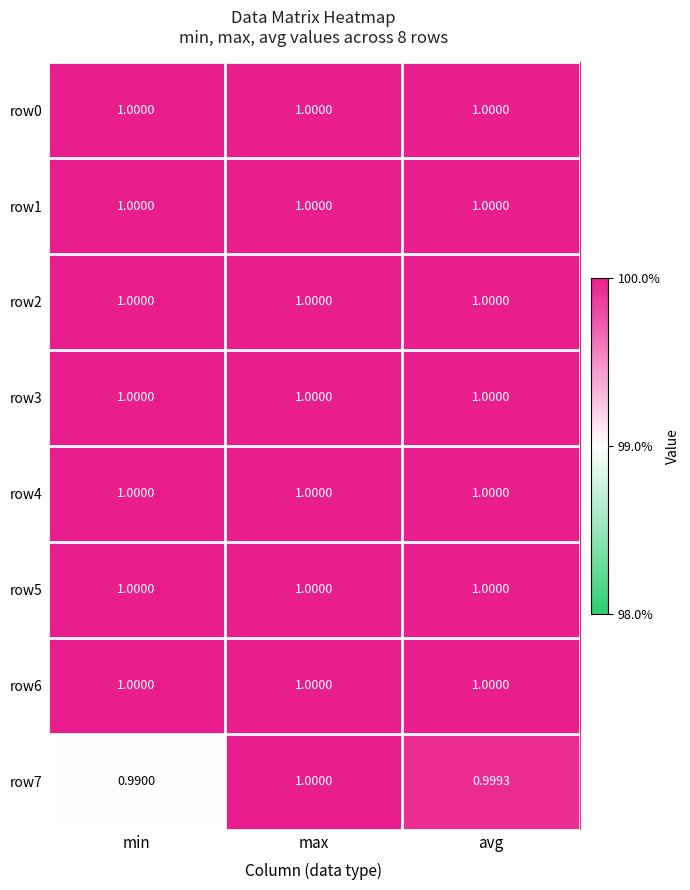

At which category does the chart reach its minimum across all series?

min